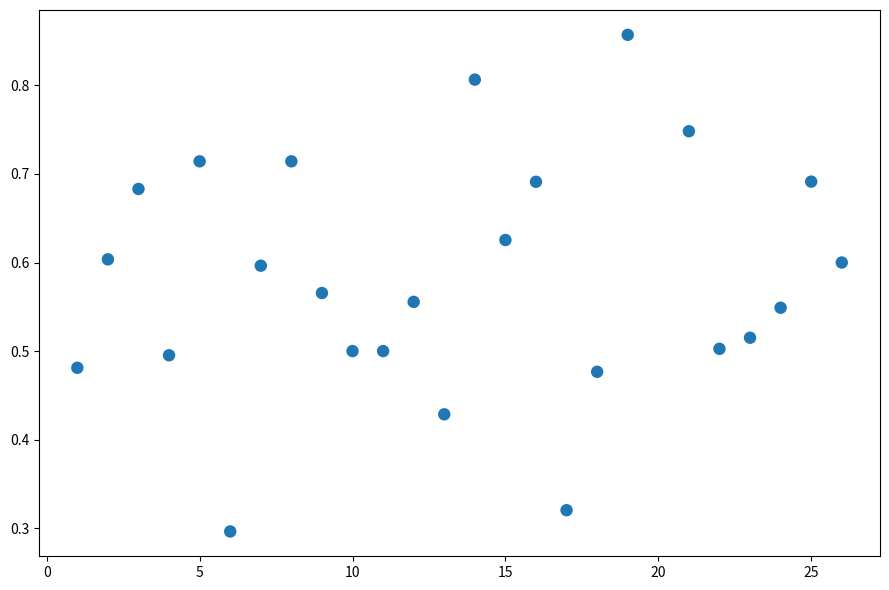

What is the range of X values (max minus min)?

25.0